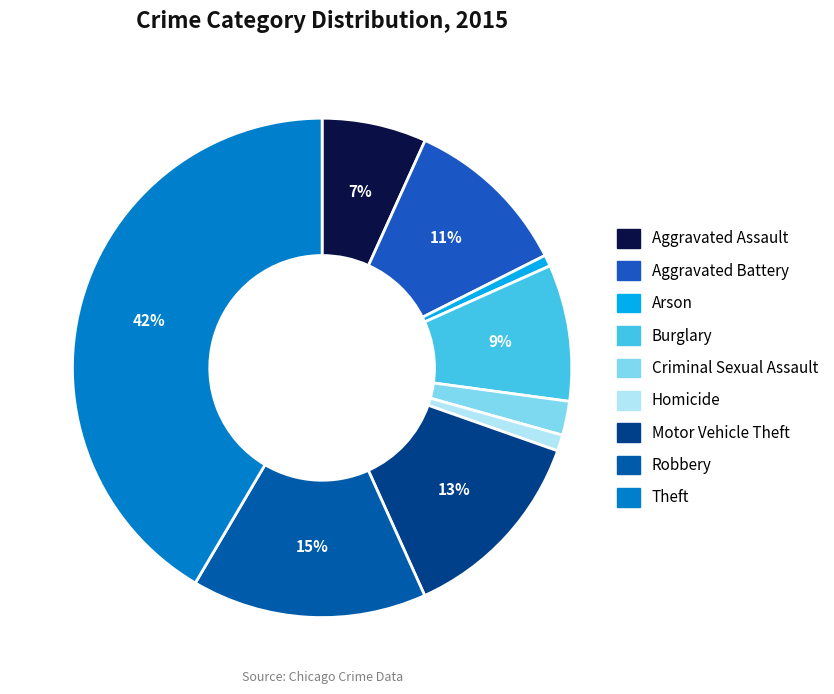

How many segments does this pie chart have?

9